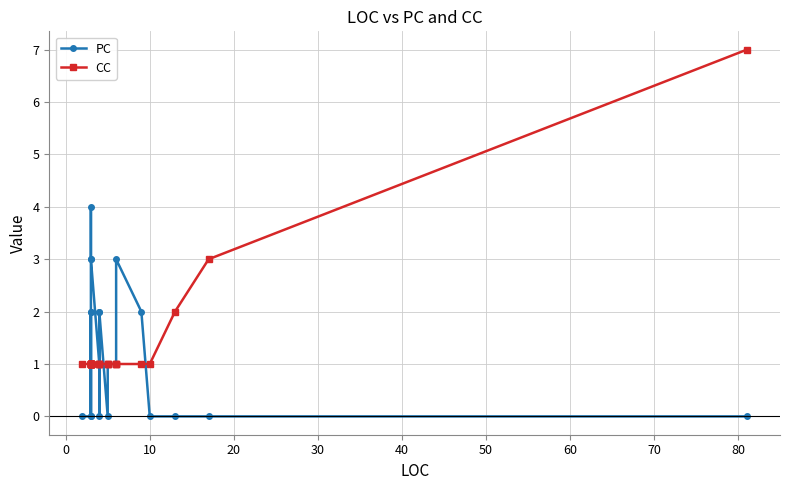

In PC, how many points are lower than both neighbors (excluding endpoints)?

4